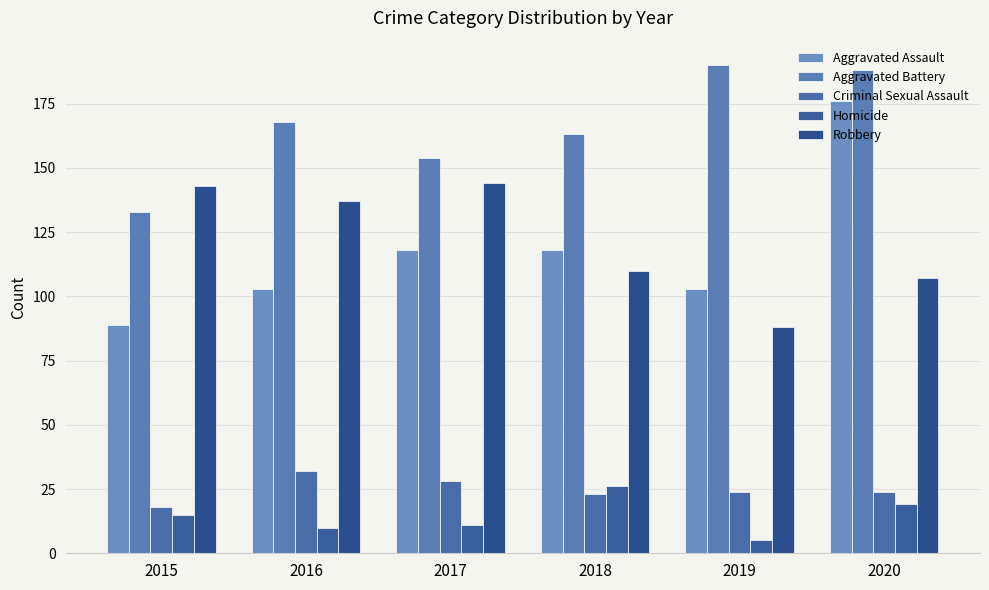

Which category has the highest value in the Aggravated Assault series?

2020